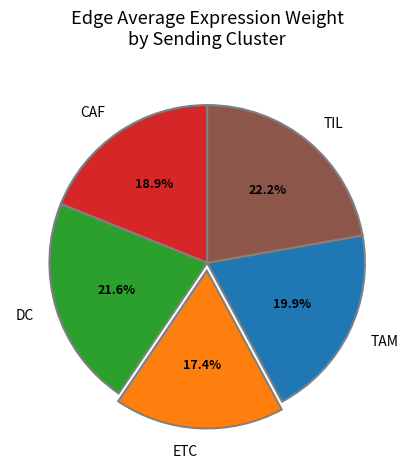

How many slices are in this pie chart?

5